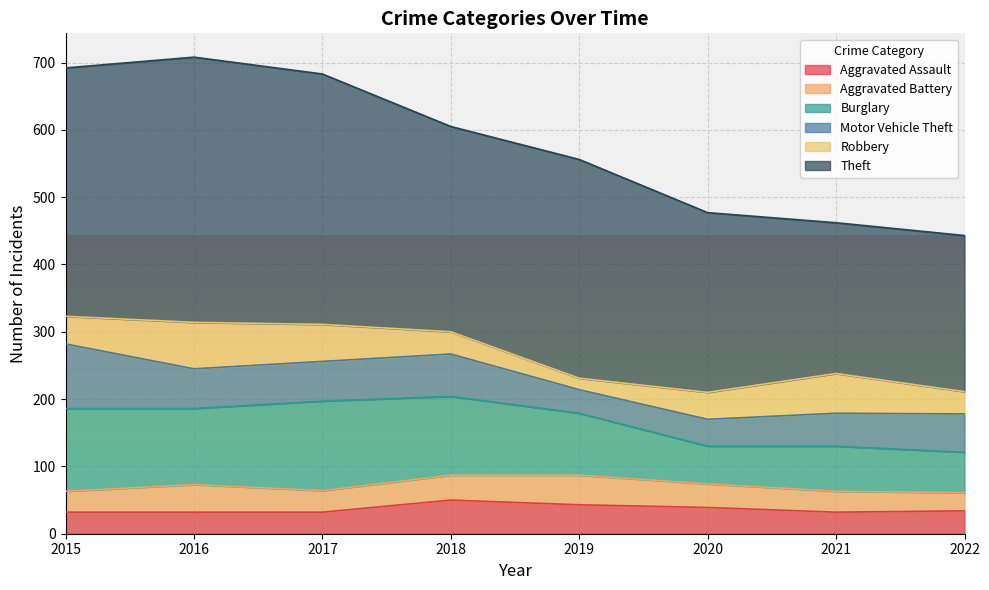

What is the minimum value for Burglary?

56